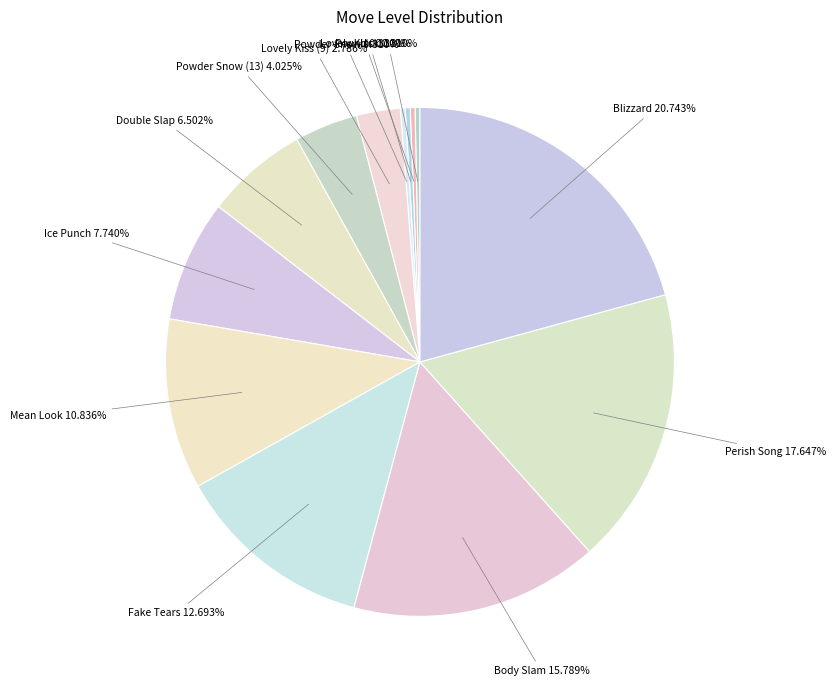

How many slices are in this pie chart?

13